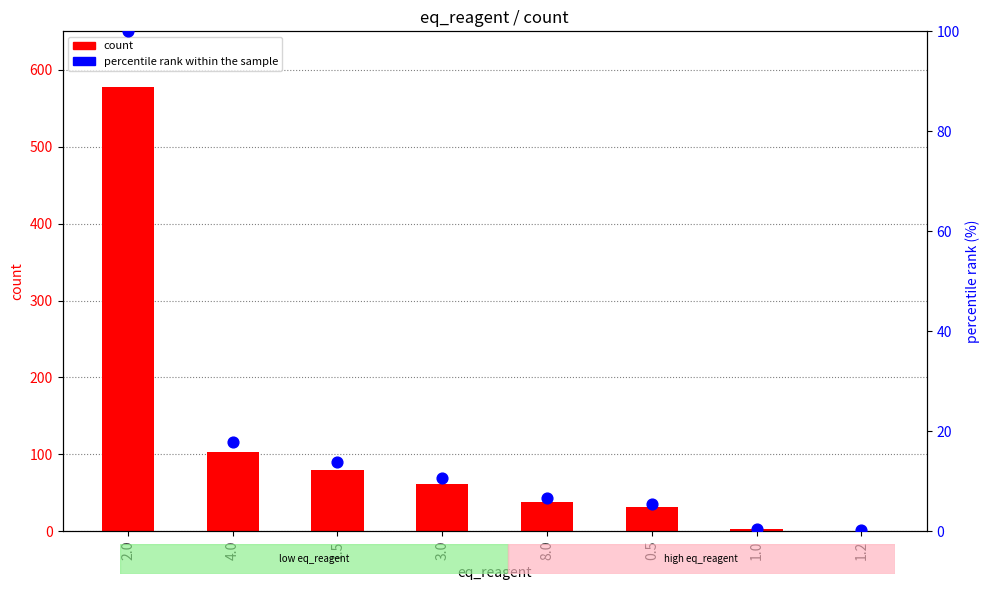

Which series contains the lowest Y value?

percentile rank within the sample